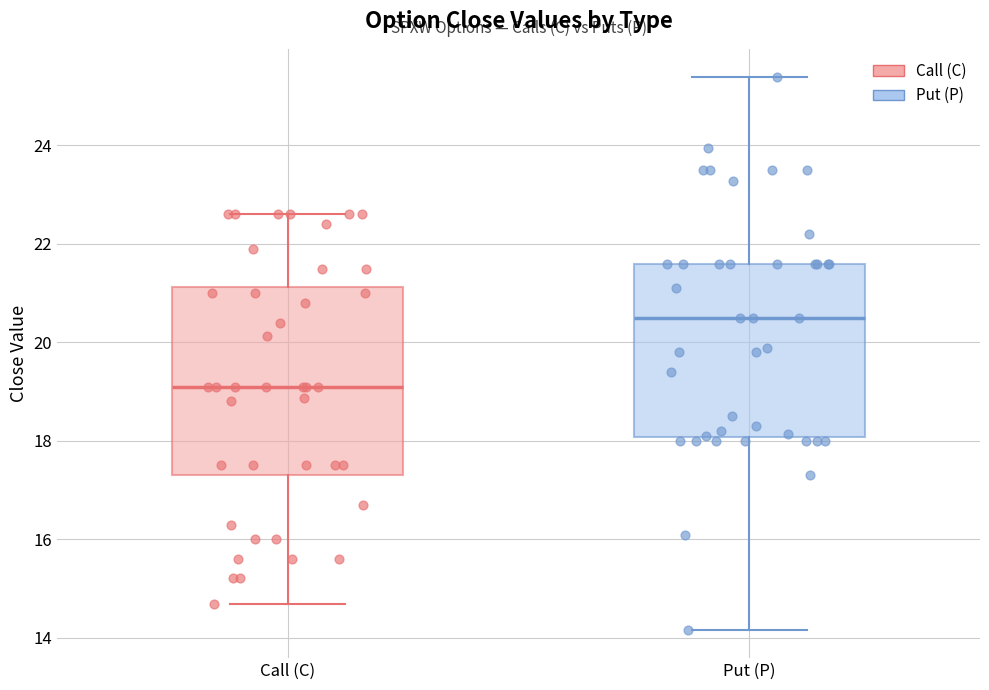

Where does the upper whisker of the box for Call (C) end on the y-axis? The values are not printed on the chart, so give them approximately, as read against the axis.

22.6